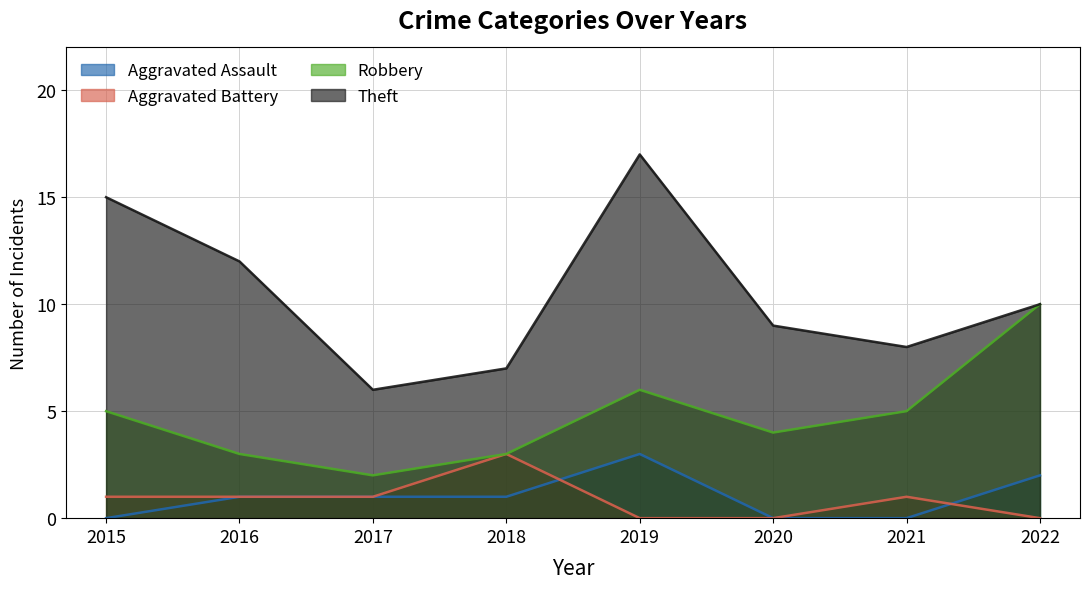

Where is the first local maximum for Theft?

2019